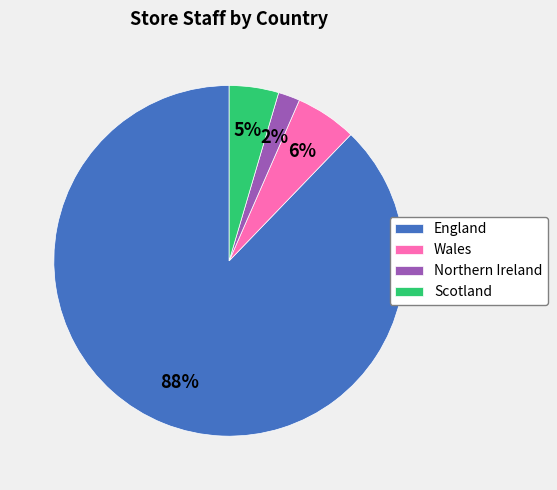

What percentage is the Wales slice, to the nearest percent?

6%